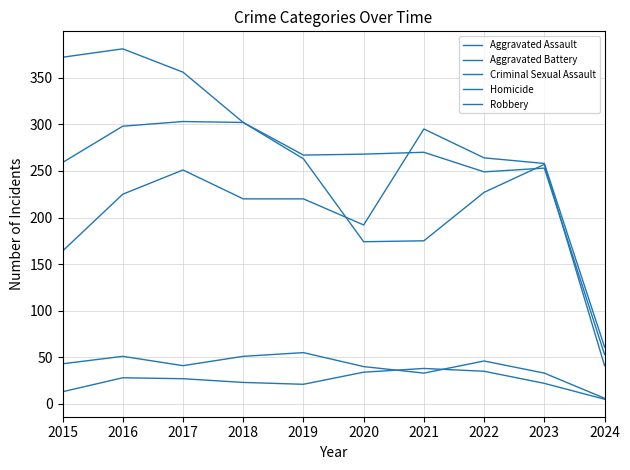

Is this an area chart (filled region under the line)?

No